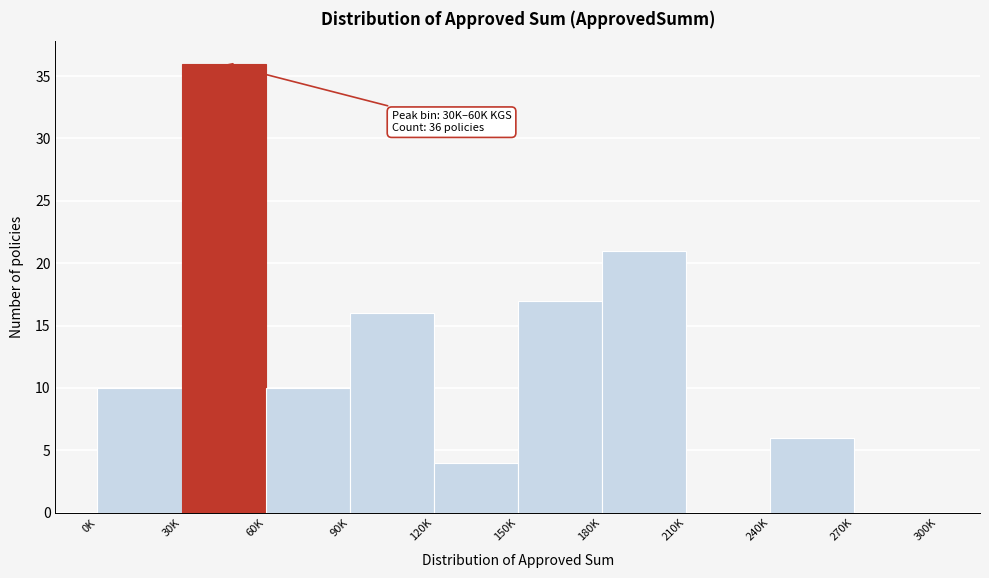

Reading left to right, what are all the values shown in this chart?

0K=10	30K=36	60K=10	90K=16	120K=4	150K=17	180K=21	210K=0	240K=6	270K=0